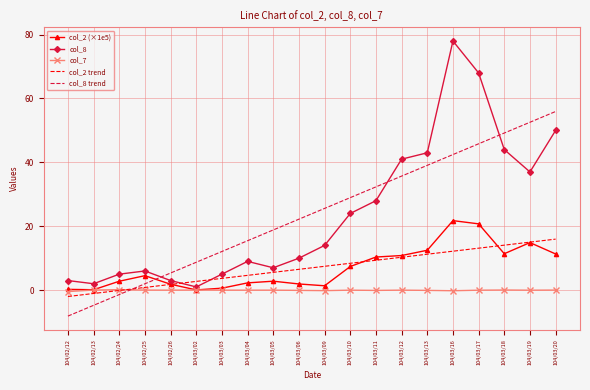

At 104/03/16, list the series in order from smallest to largest.

col_7, col_2 trend, col_2 (×1e5), col_8 trend, col_8